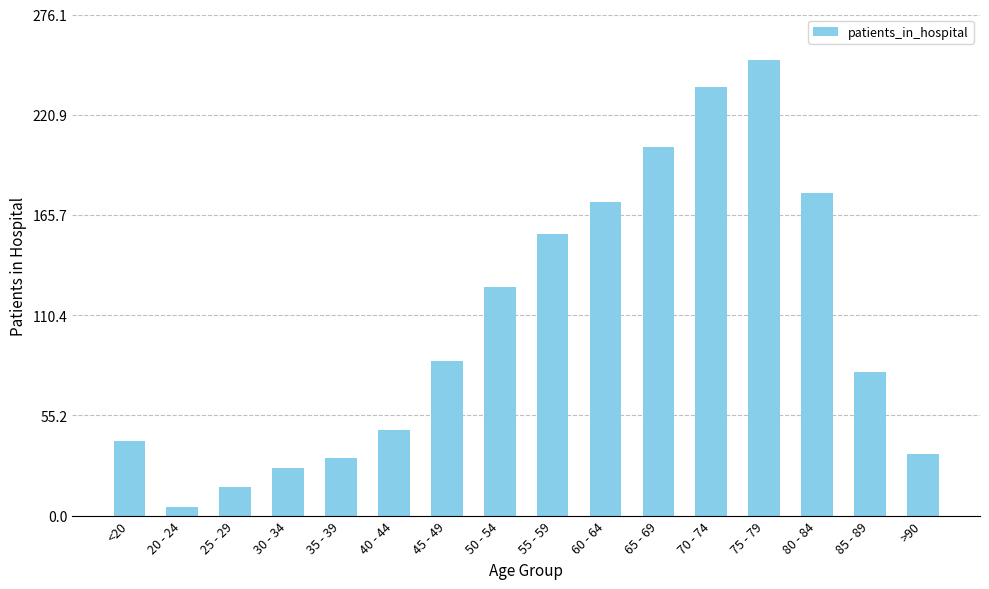

What is the sum of all values?

1687